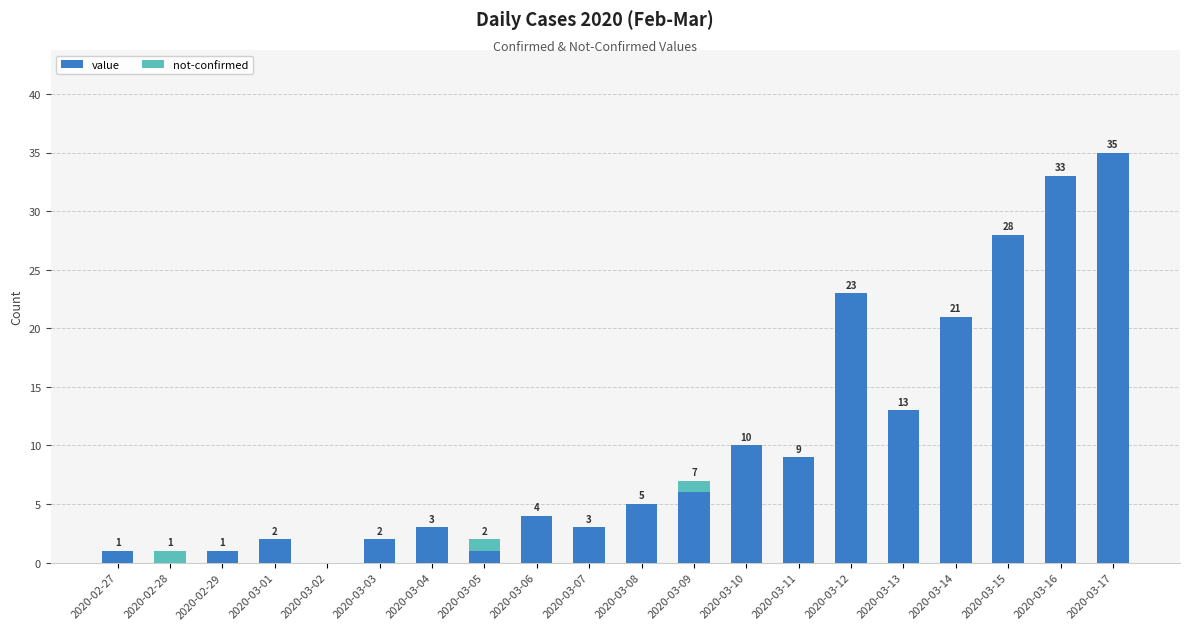

What is the sum of the value values at 2020-03-08 and 2020-02-29?

6